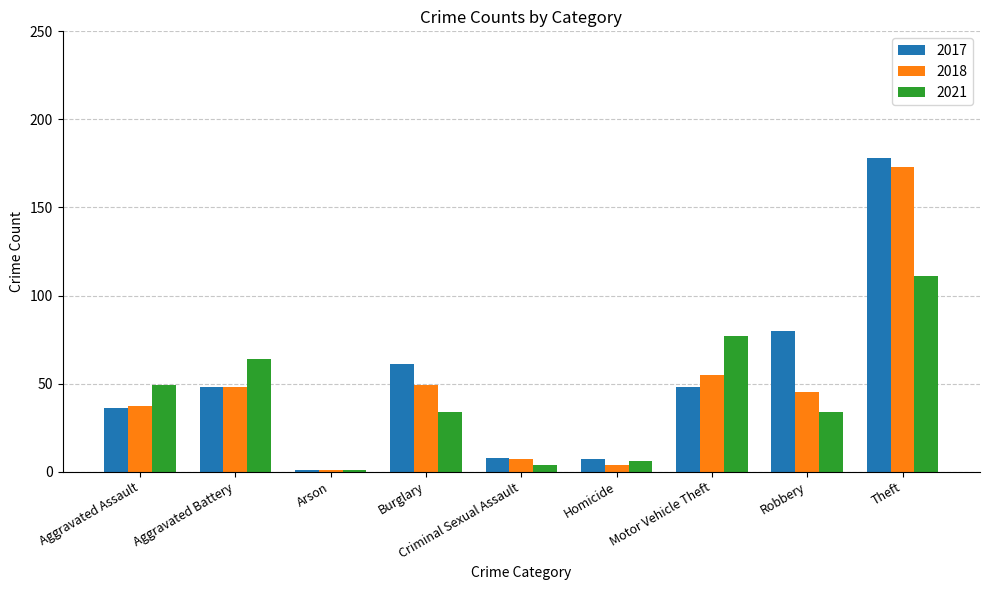

What is the average value of the 2021 series?

42